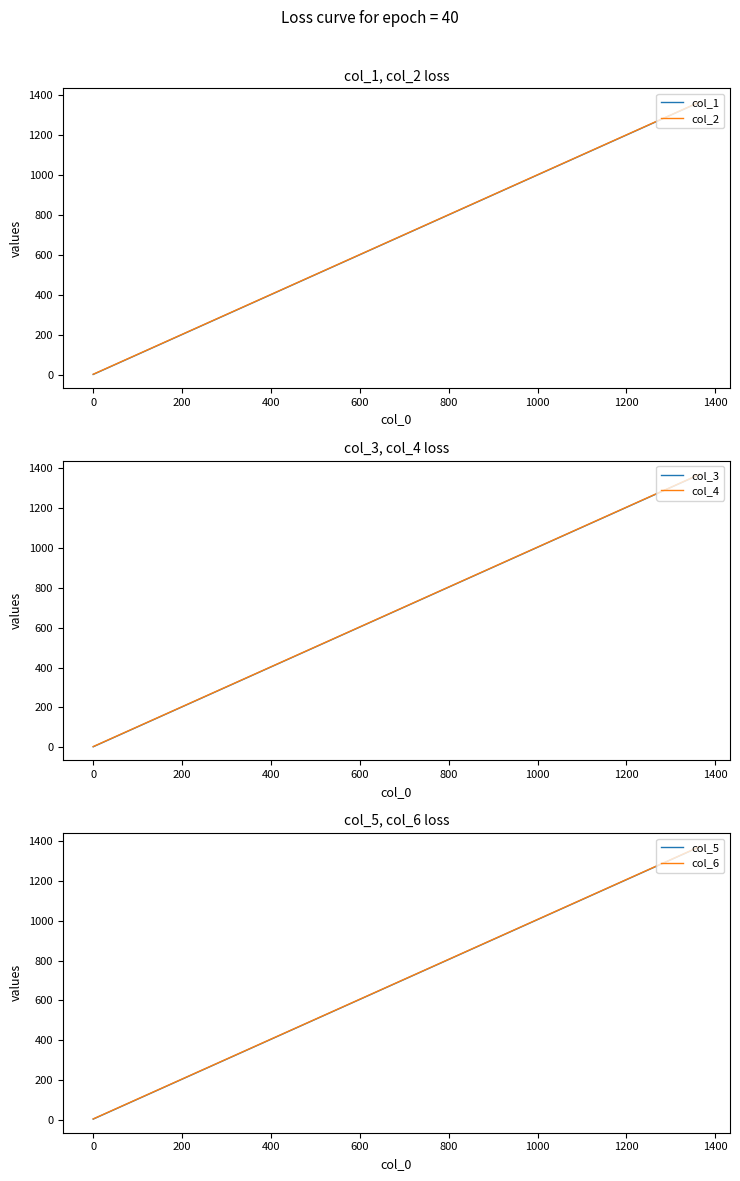

Which series has the widest spread of values?

col_1